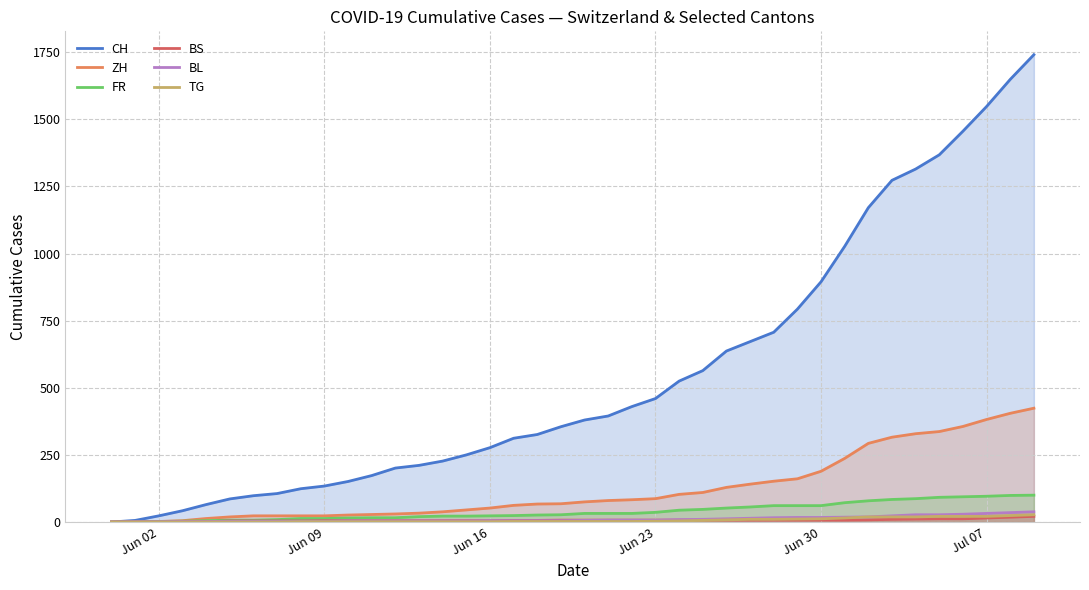

True or false: BL and CH intersect in this chart.

False